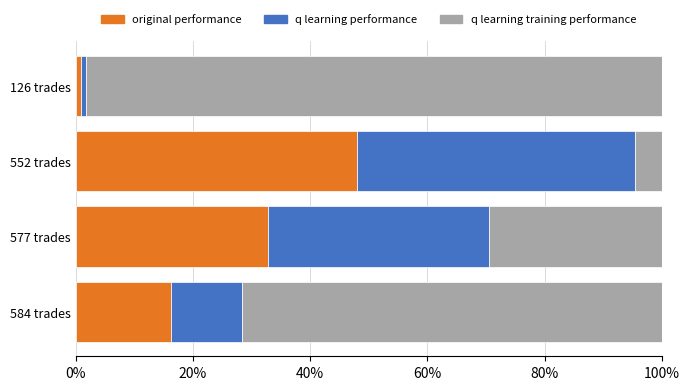

What is the maximum value for original performance?

47.9